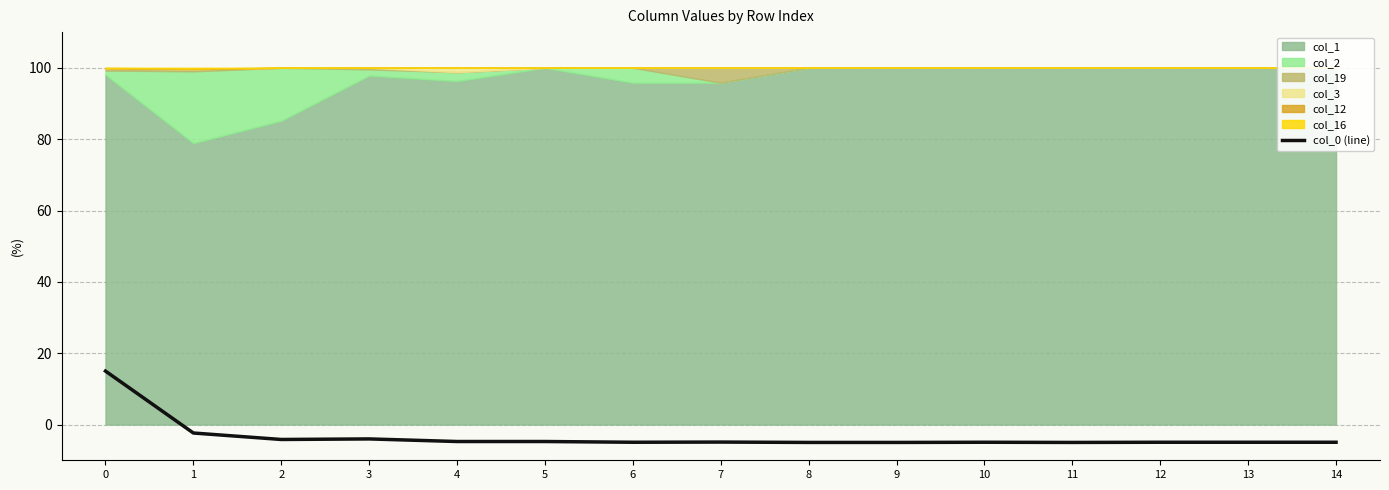

At which category does the chart reach its minimum across all series?

8